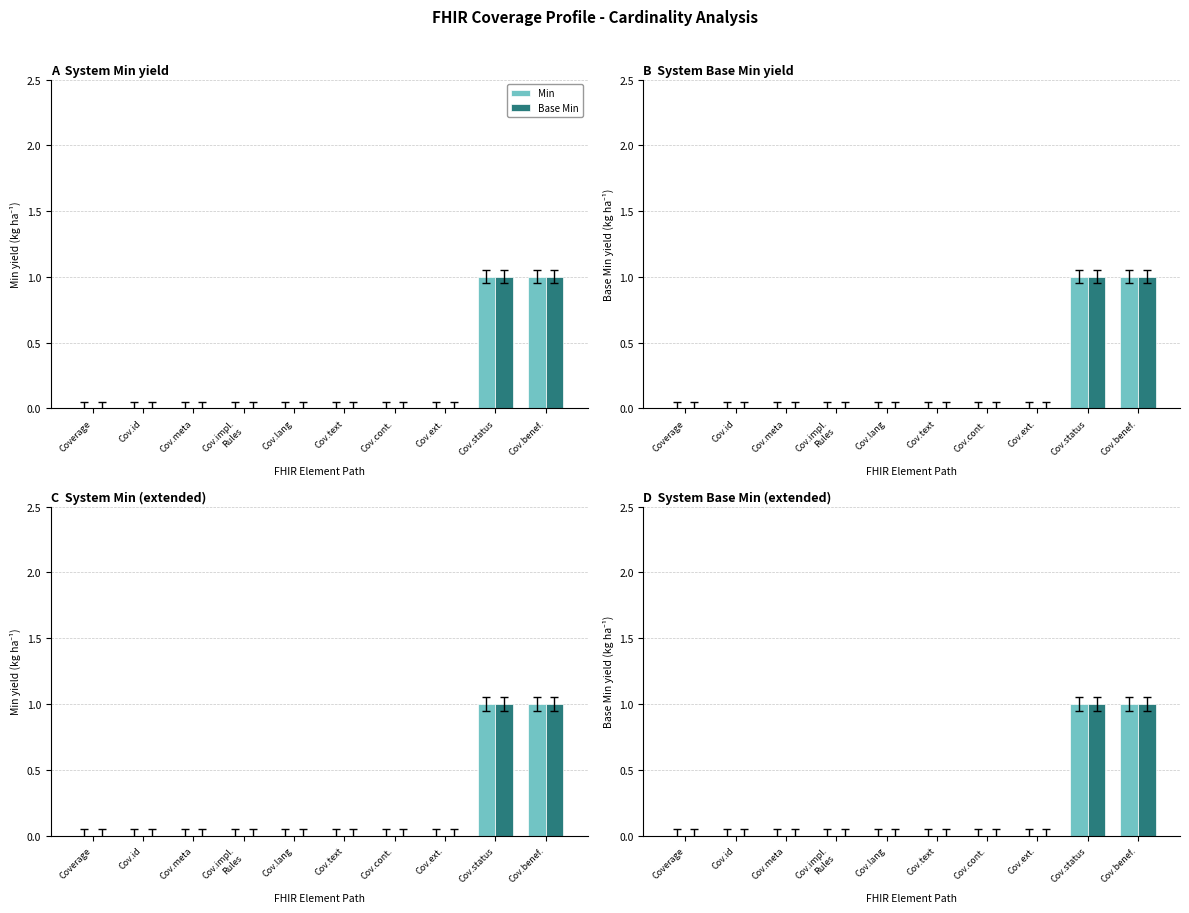

How many data points in Min are above 0?

2